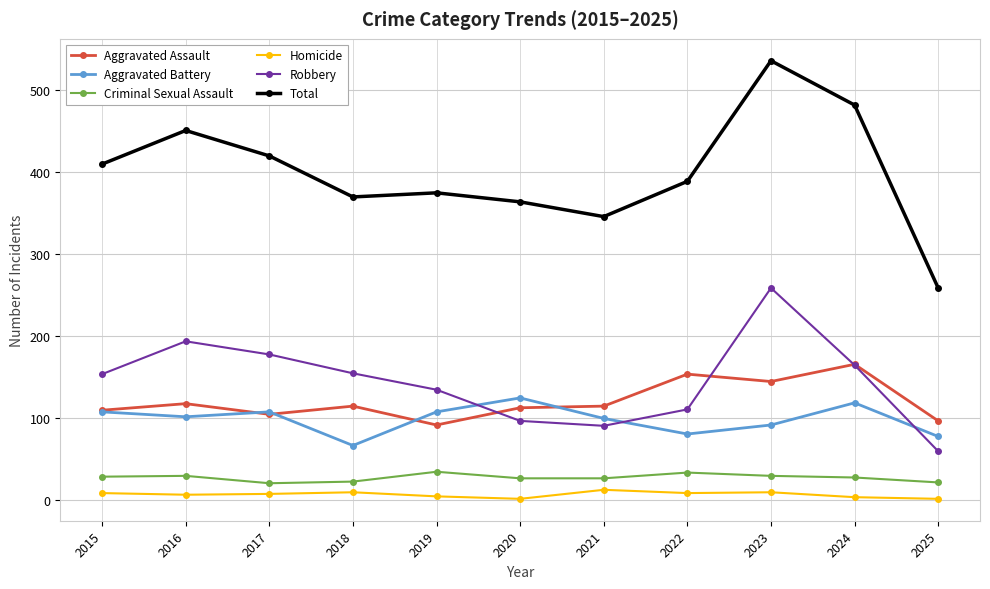

Which series changed the most between 2017 and 2024?

Total